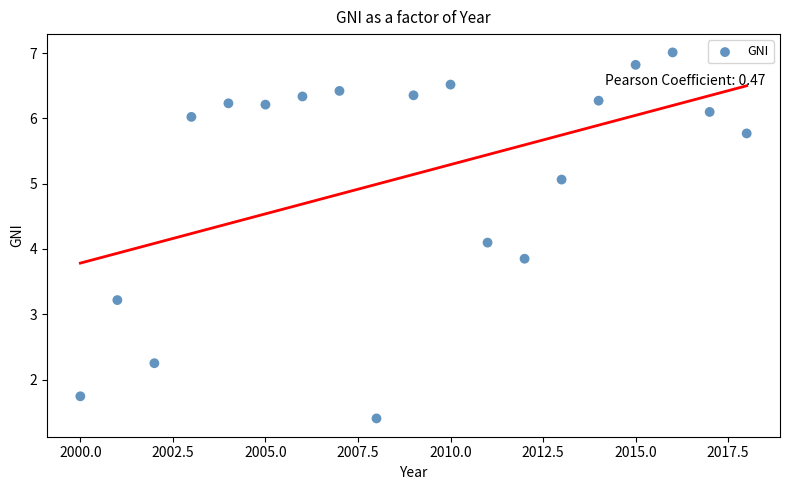

What is the range of Y values (max minus min)?

5.6